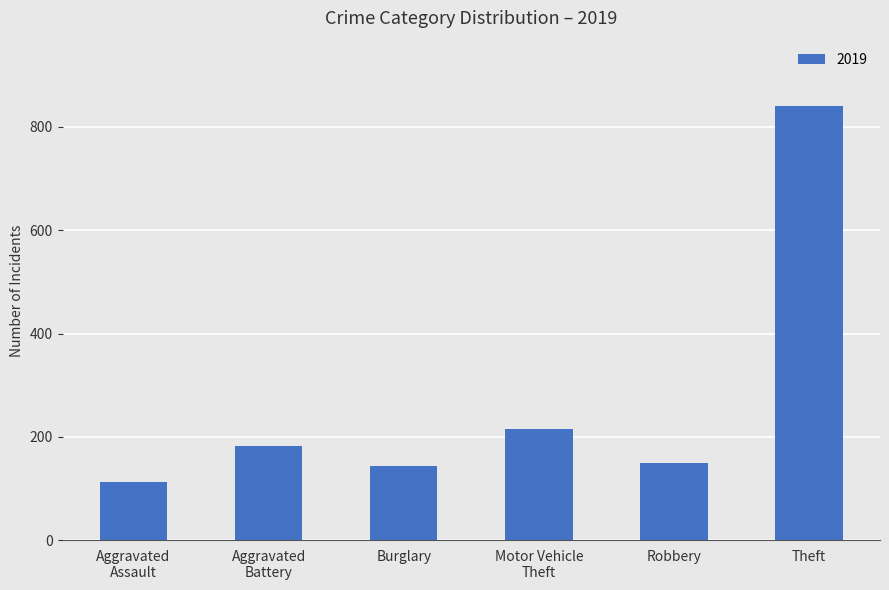

Reading left to right, transcribe all the data shown in this chart.

113	182	143	216	150	841